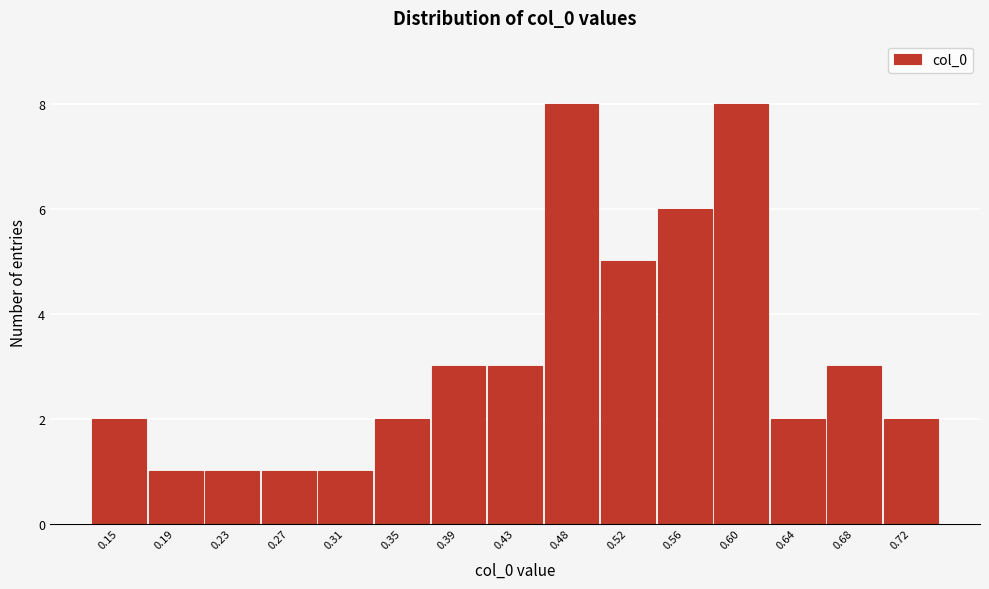

Reading right to left, transcribe all the data shown in this chart.

0.72=2	0.68=3	0.64=2	0.60=8	0.56=6	0.52=5	0.48=8	0.43=3	0.39=3	0.35=2	0.31=1	0.27=1	0.23=1	0.19=1	0.15=2